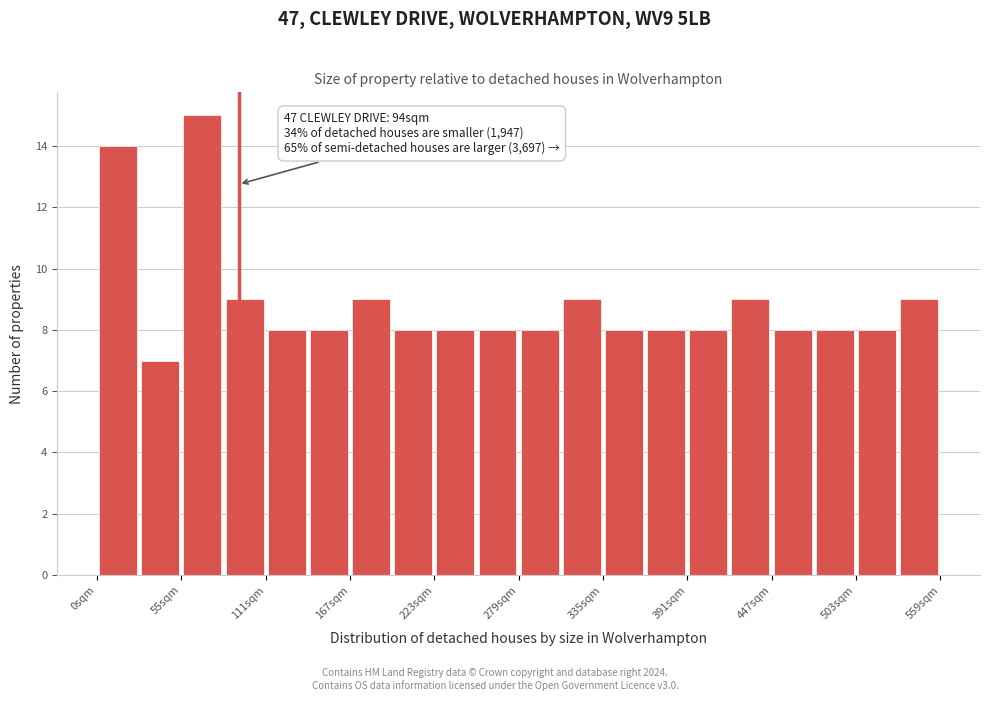

Read against the x-axis, roughly where is the centre of the tallest bar?

70